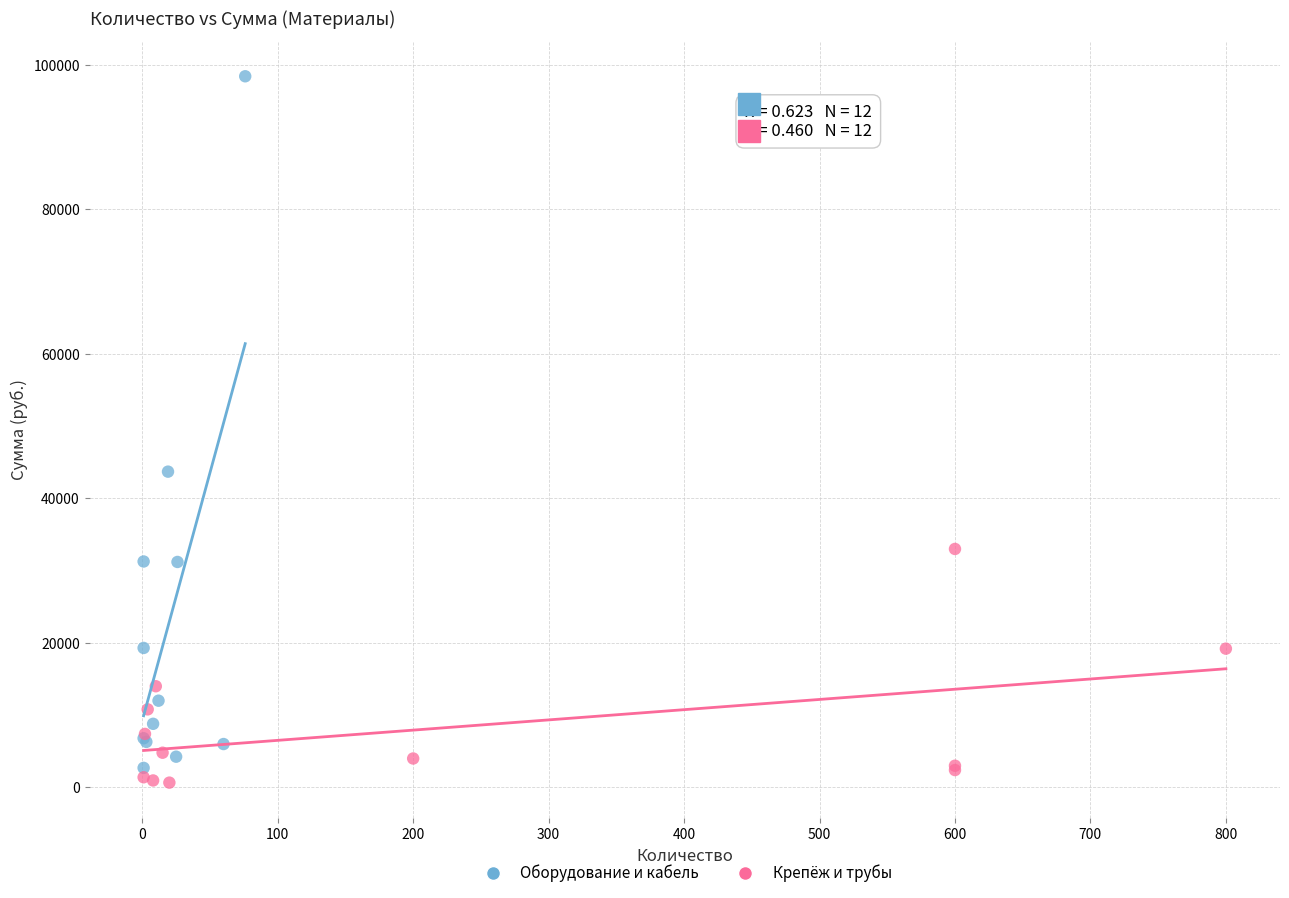

Which series has the widest spread of Y values?

Оборудование и кабель